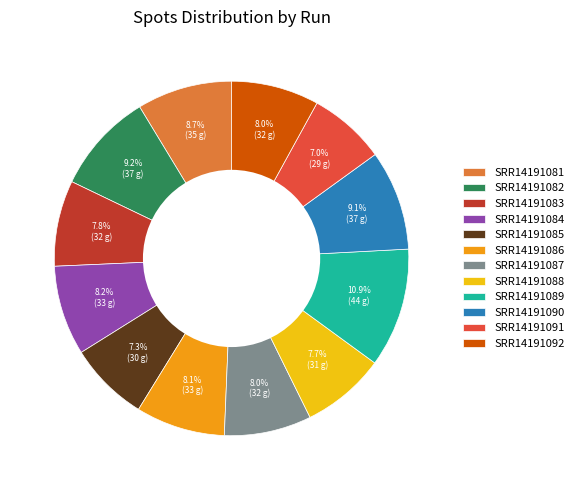

Which has a higher value, SRR14191082 or SRR14191086?

SRR14191082